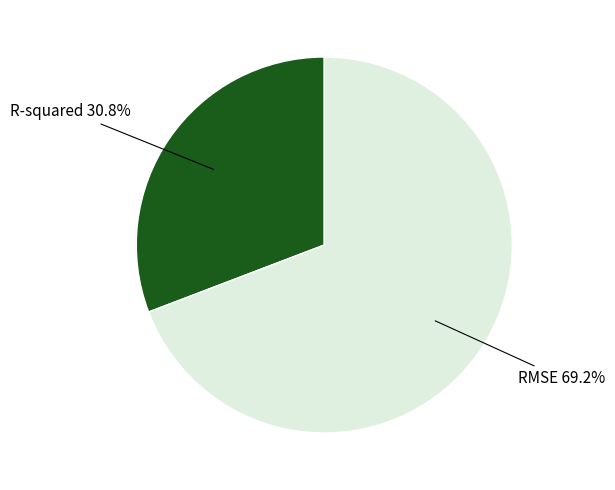

Is there a majority slice in this chart?

Yes